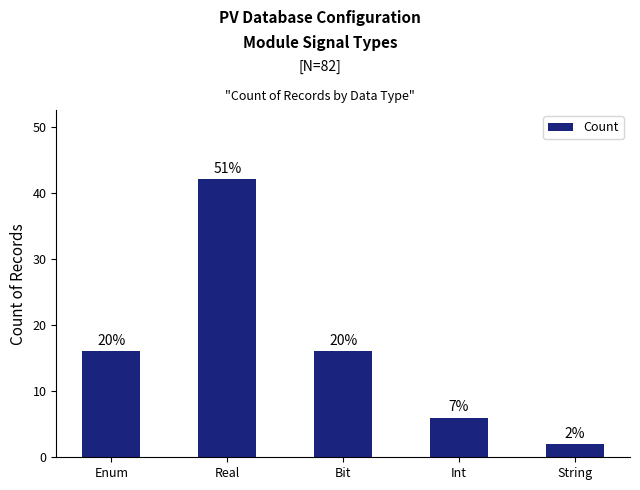

Is it true that the value at Enum is 7?

False